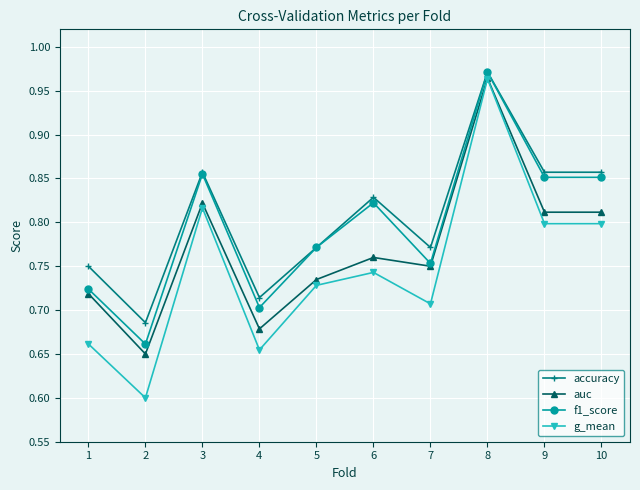

List the series in order of their overall mean, highest first.

accuracy, f1_score, auc, g_mean